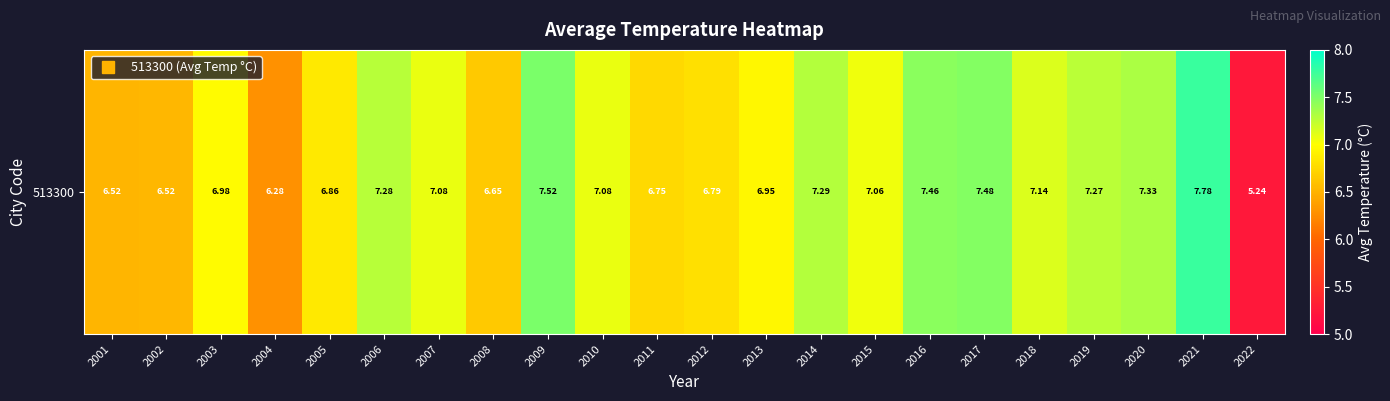

Which has a higher value, 2002 or 2014?

2014